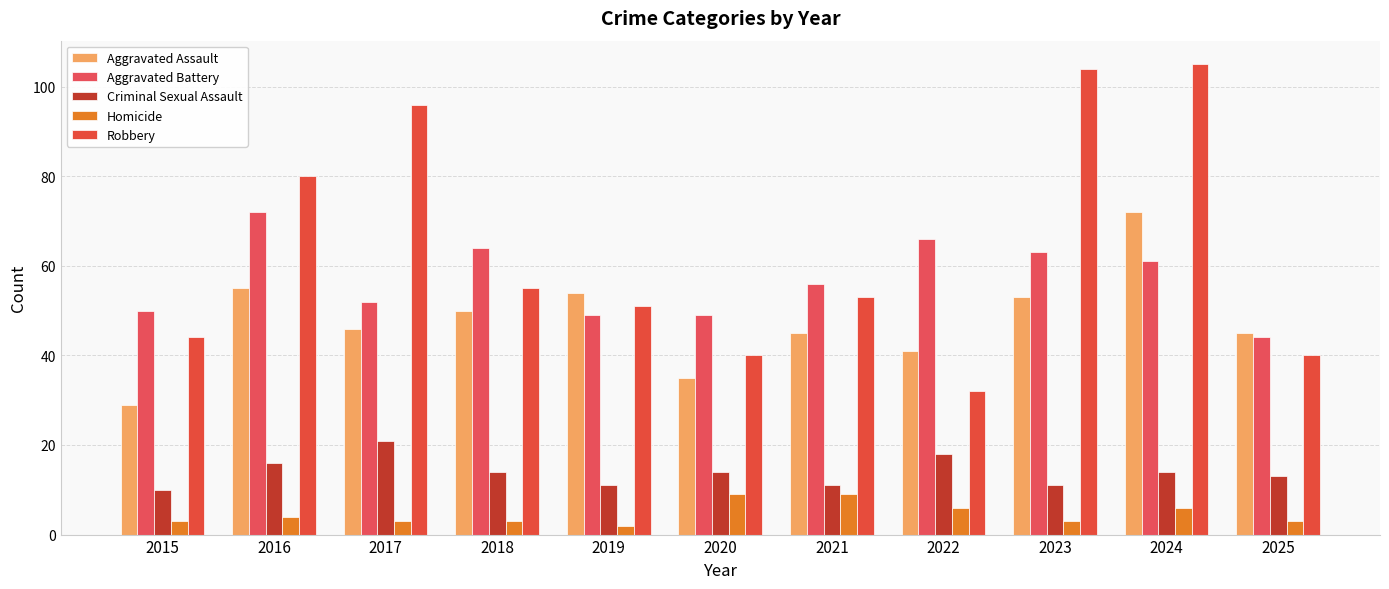

List the labels in order of Robbery value, largest first.

2024, 2023, 2017, 2016, 2018, 2021, 2019, 2015, 2020, 2025, 2022